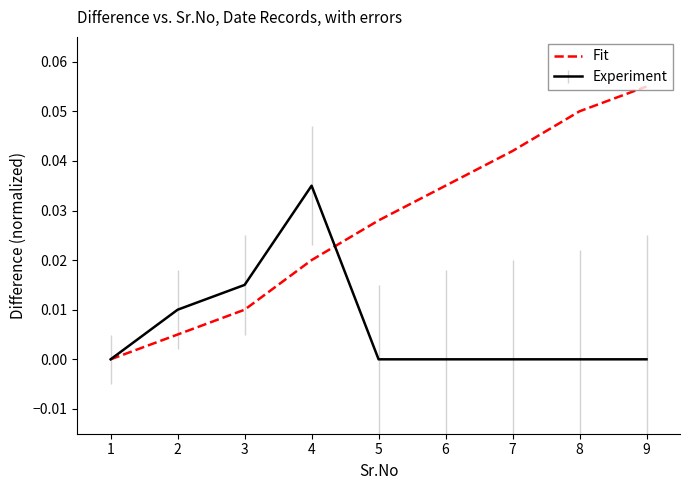

Rank the series by their maximum value, from highest to lowest.

Fit, Experiment